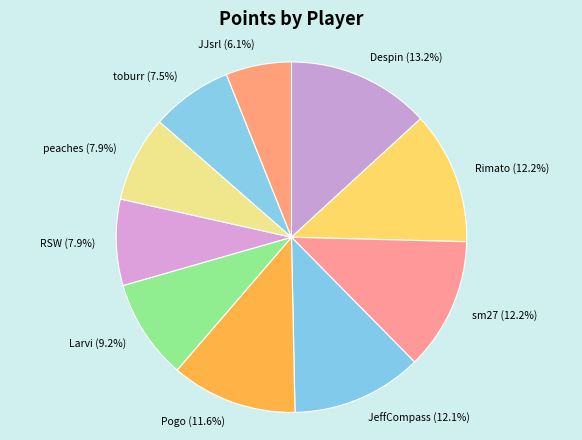

Combined, do Pogo and RSW account for over 50%?

No